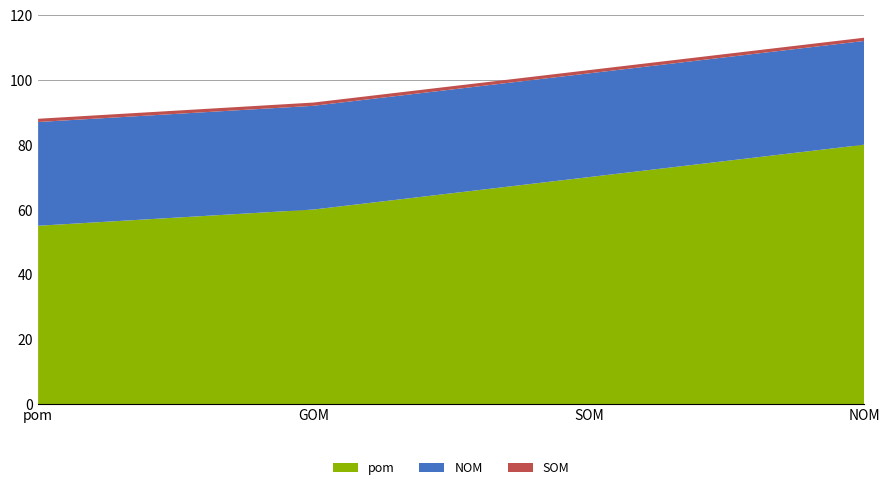

Reading left to right, extract all data points from this chart.

pom: 55	60	70	80
NOM: 32	32	32	32
SOM: 1	1	1	1